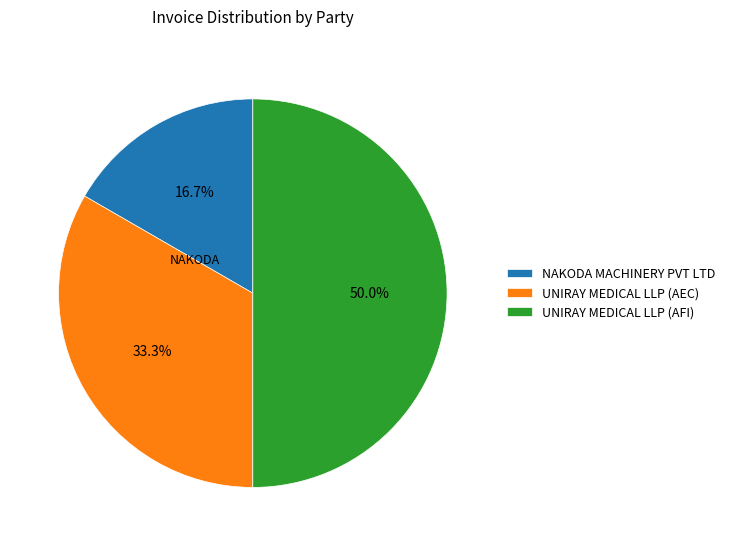

Is the sum of NAKODA MACHINERY PVT LTD and UNIRAY MEDICAL LLP (AFI) greater than half?

Yes